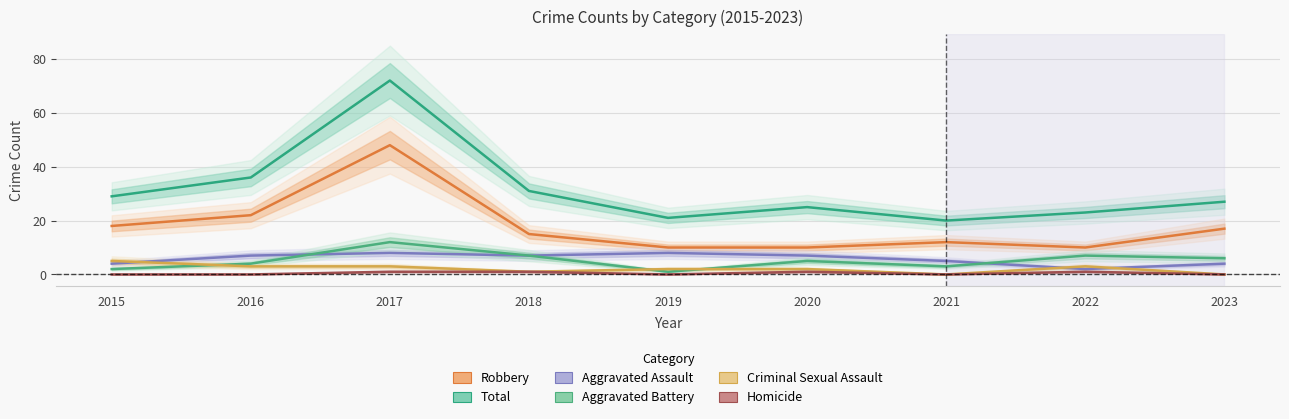

True or false: Homicide and Total intersect in this chart.

False